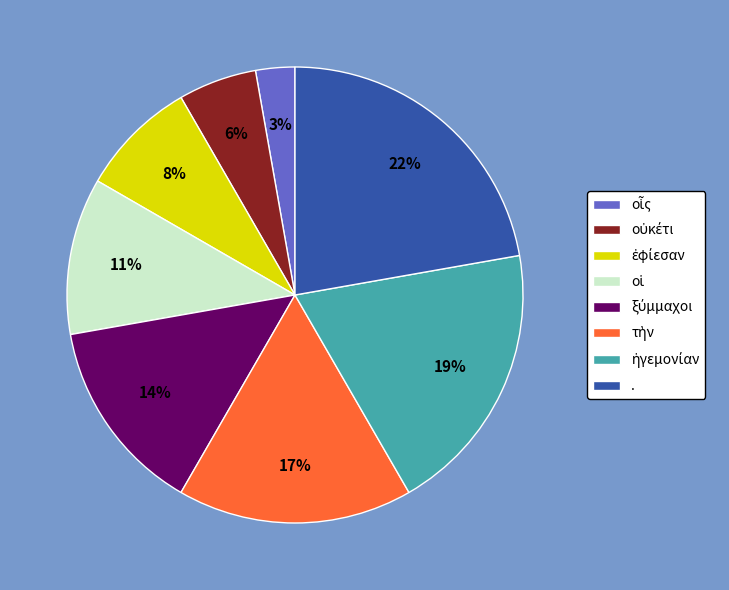

Count the number of slices in the pie.

8